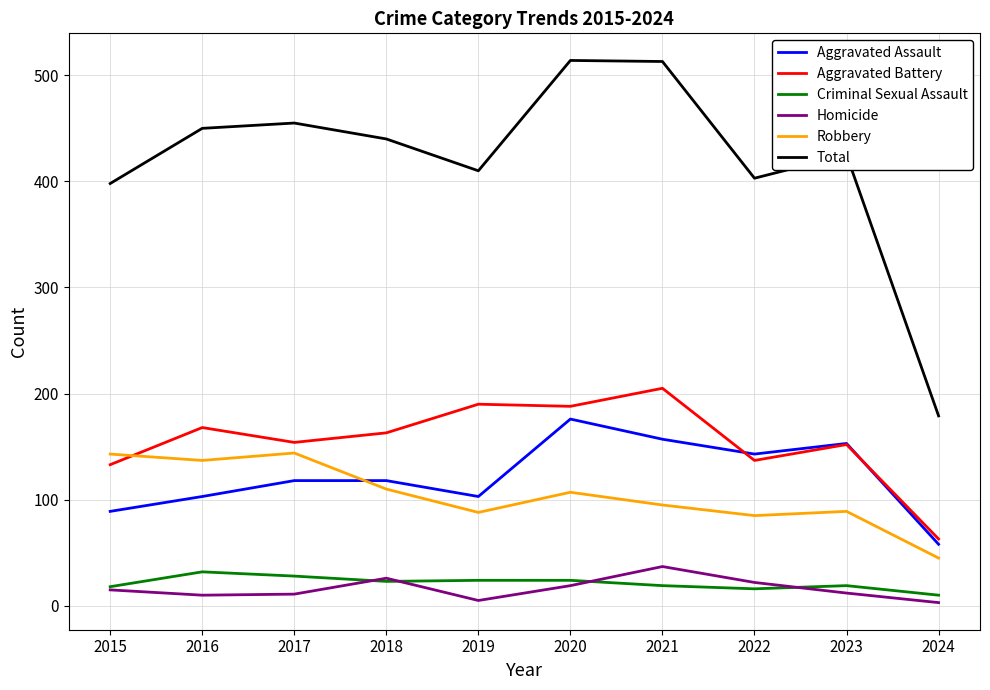

The value of Aggravated Assault at 2023 is 153. True or false?

True